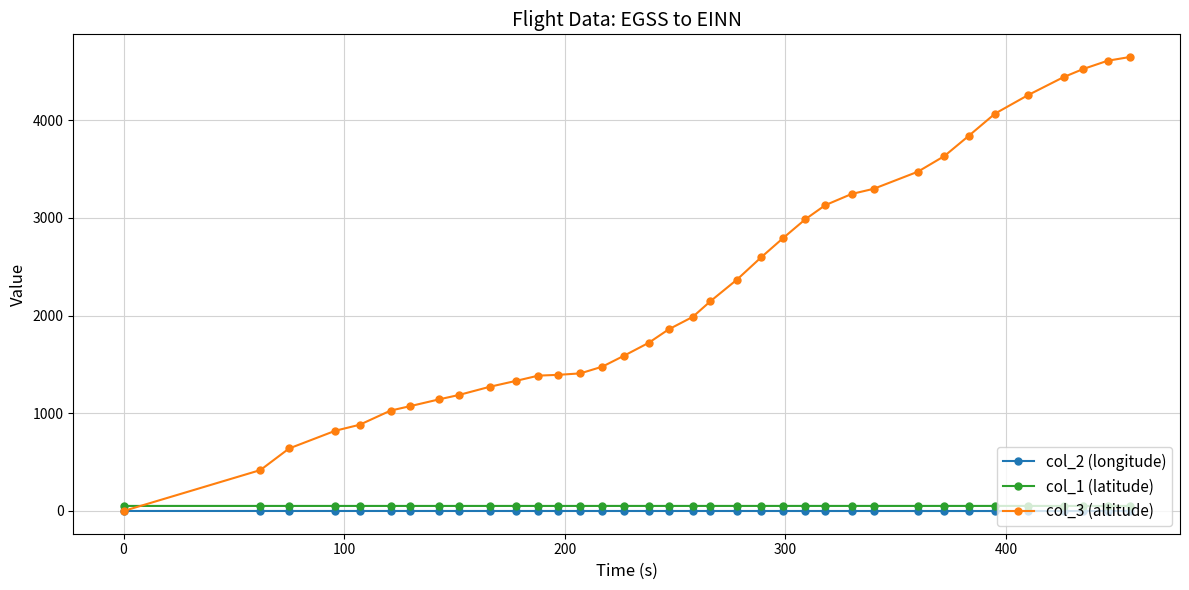

Which series has the largest total across all categories?

col_3 (altitude)